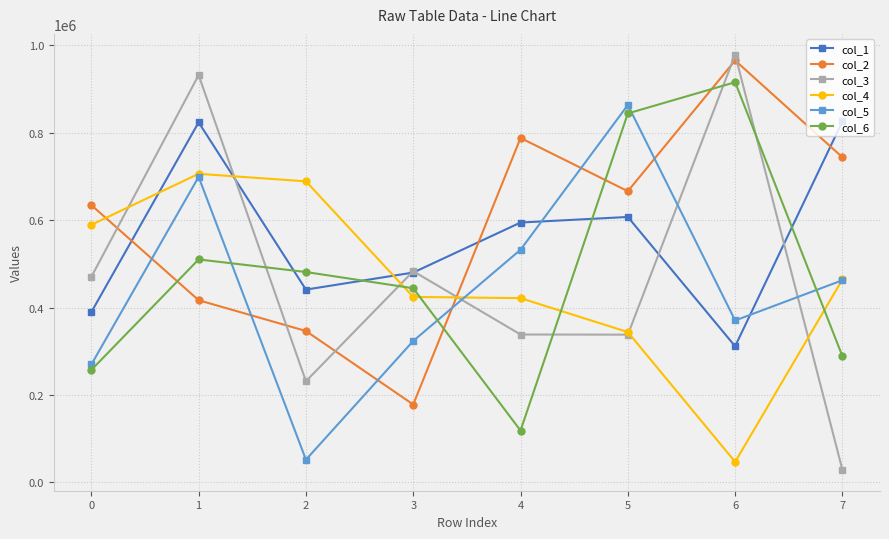

What is the value of the col_3 point at the 1st from the left?

470251